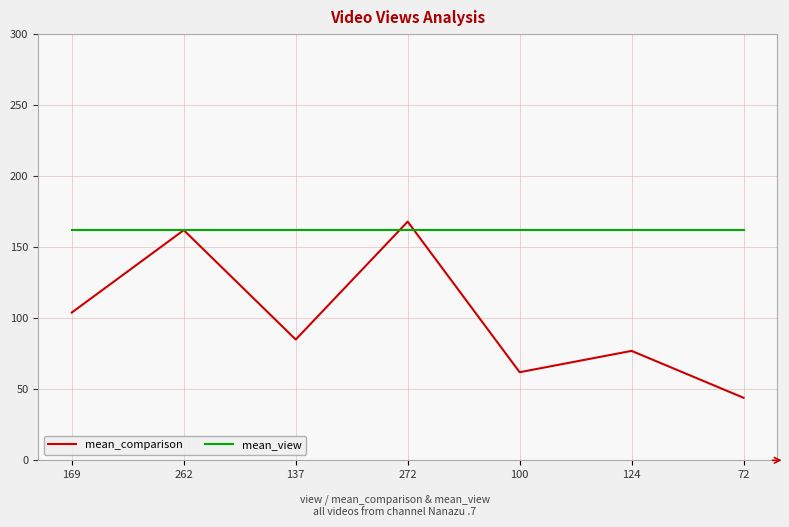

True or false: mean_comparison has a value of 30 at 124.

False